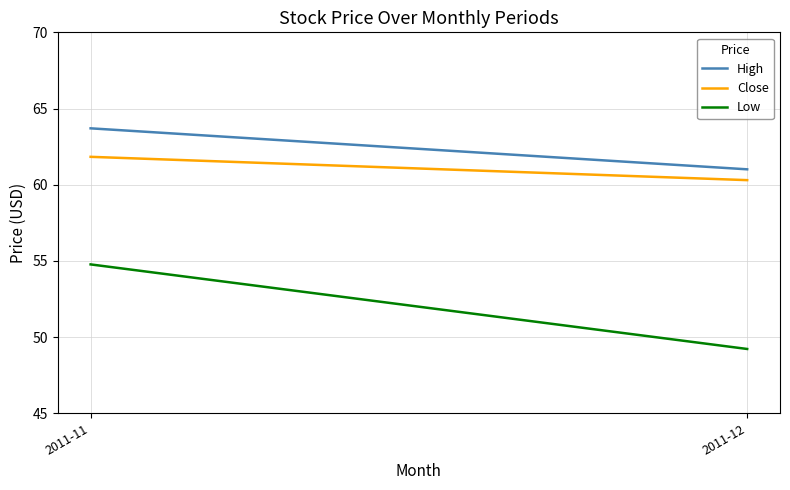

True or false: High has a value of 102.1 at 2011-12.

False